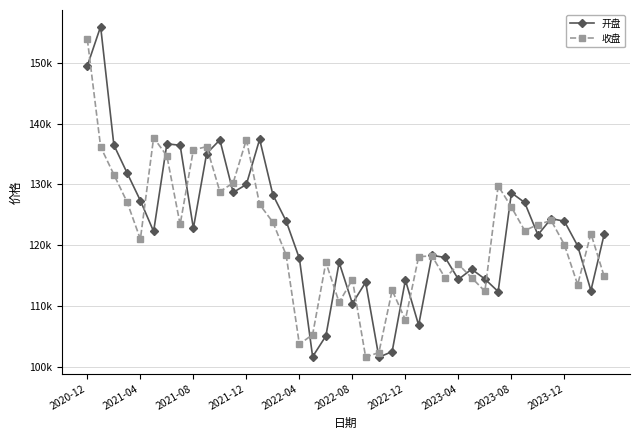

What are all the series names shown in the legend?

开盘, 收盘